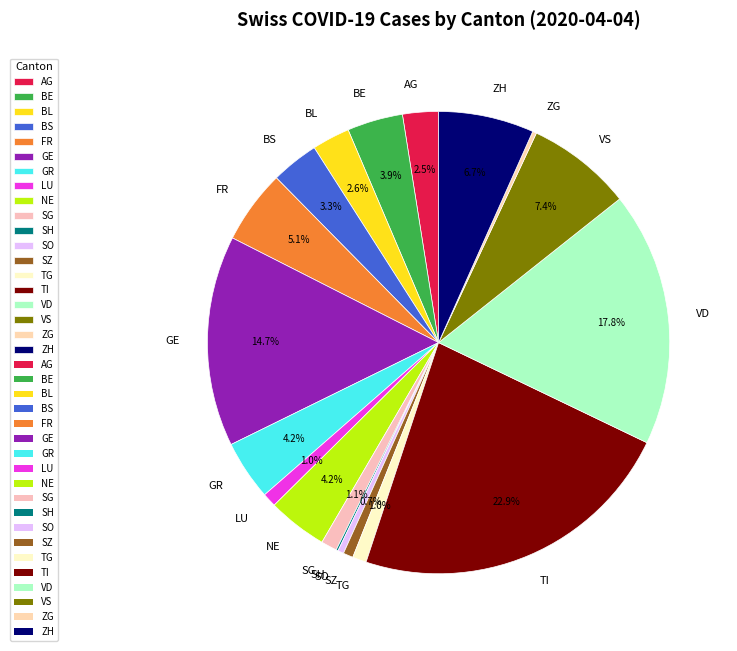

Is there any slice that represents more than half of the pie?

No